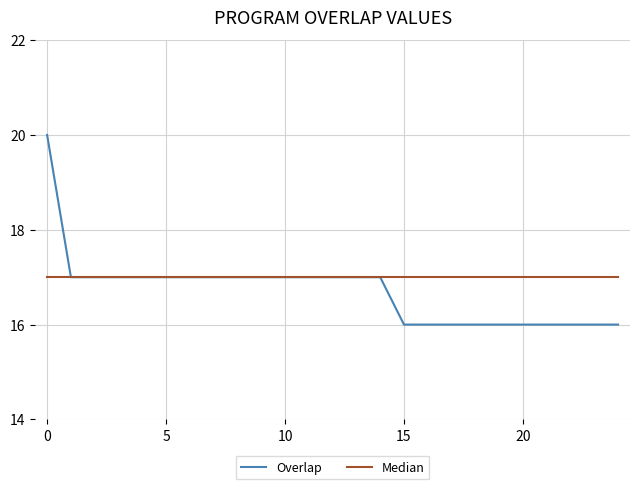

Rank the series by their maximum value, from highest to lowest.

Overlap, Median